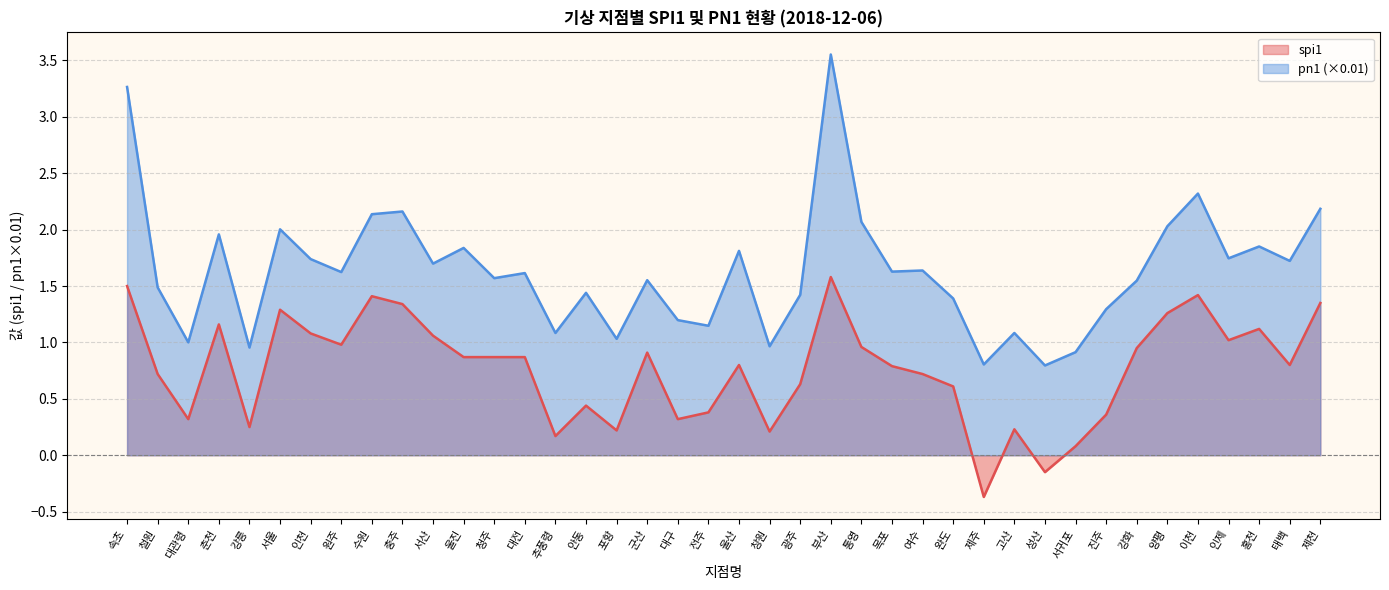

Rank the series at 추풍령 from highest to lowest value.

pn1 (×0.01), spi1